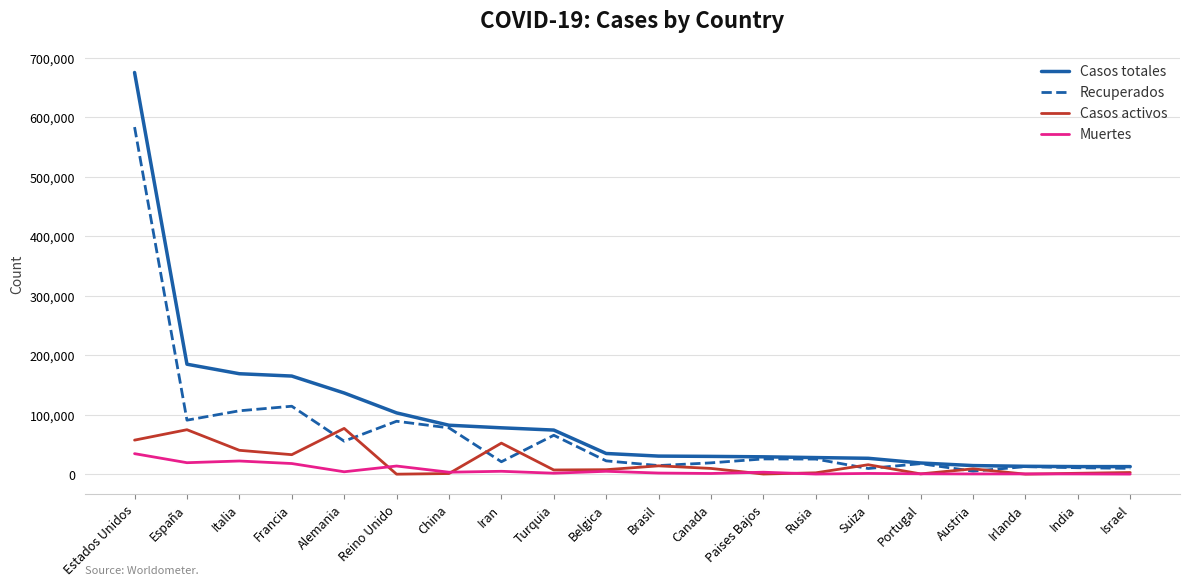

What position from the right is Rusia?

7